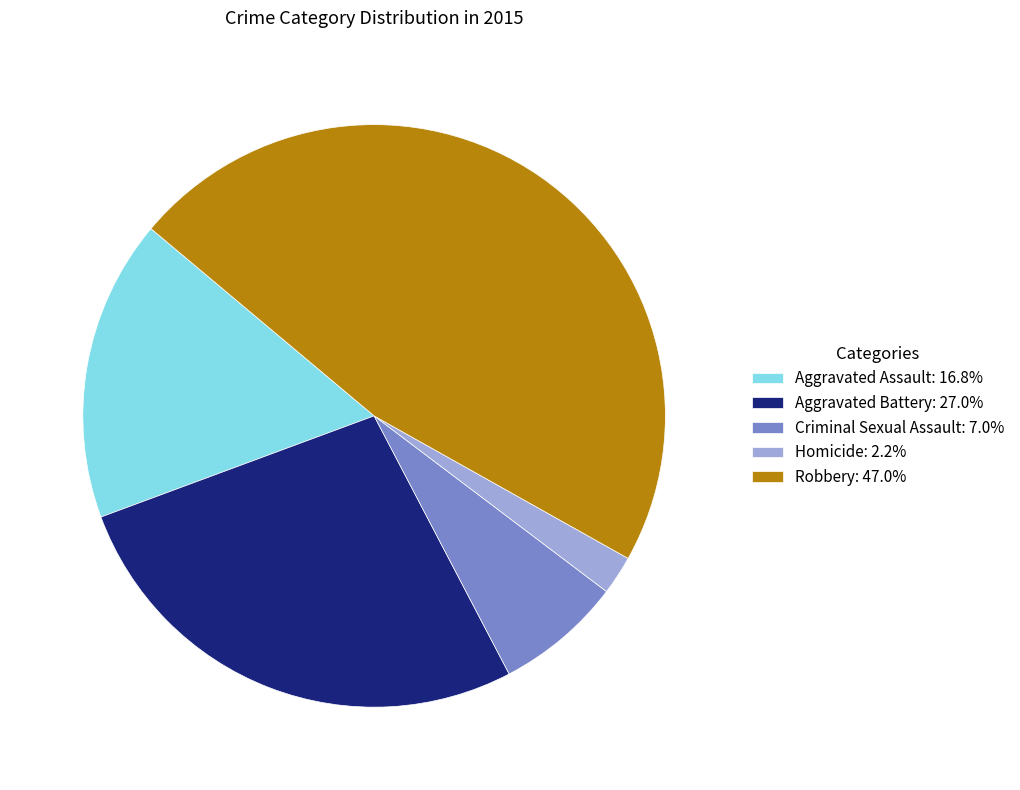

Rank the categories by value from highest to lowest.

Robbery, Aggravated Battery, Aggravated Assault, Criminal Sexual Assault, Homicide